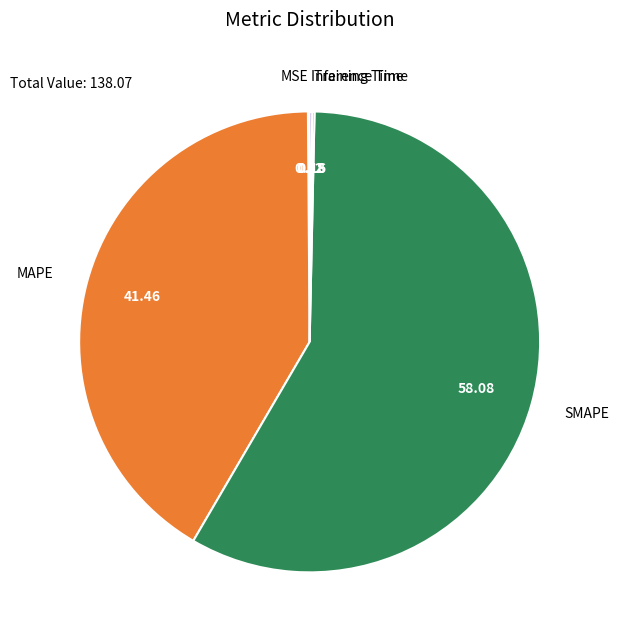

Which category has the biggest portion of the pie?

SMAPE